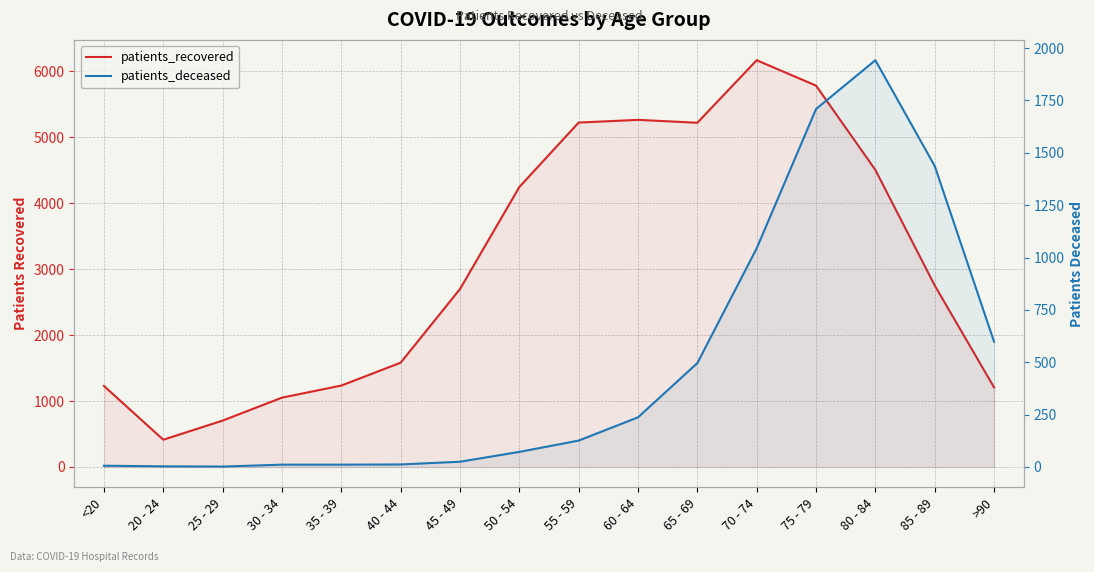

At which category is the sum across all series the highest?

75 - 79